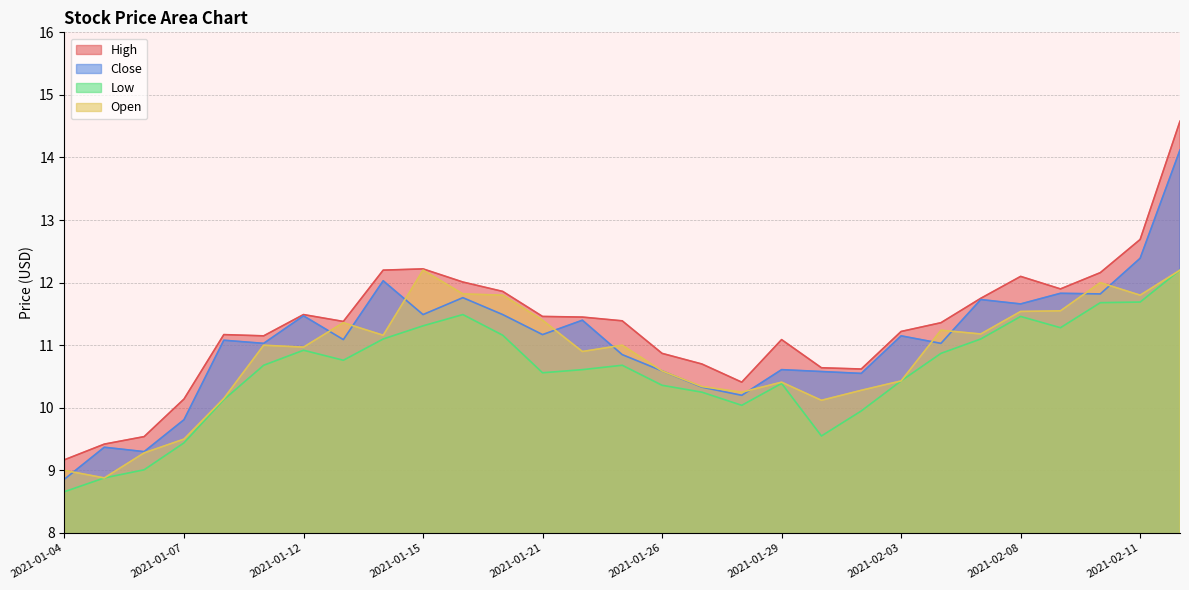

Between 2021-02-05 and 2021-02-11, which series saw the biggest shift?

High